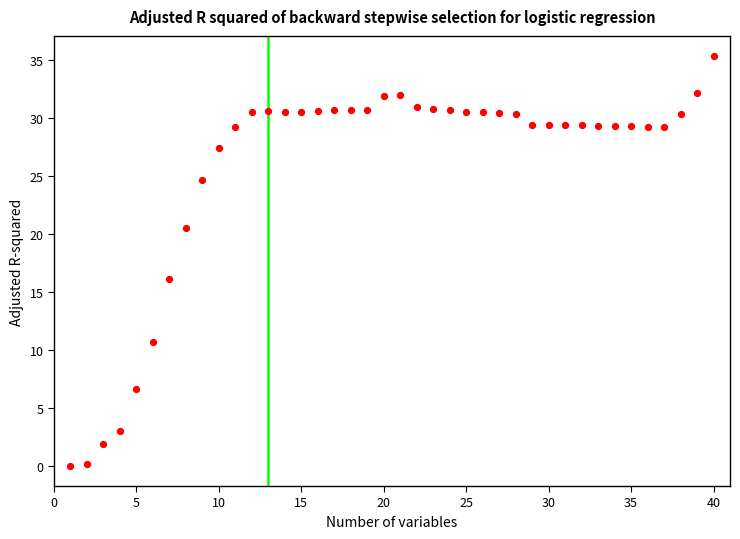

What Y value in the scatter plot is closest to 17?

16.1